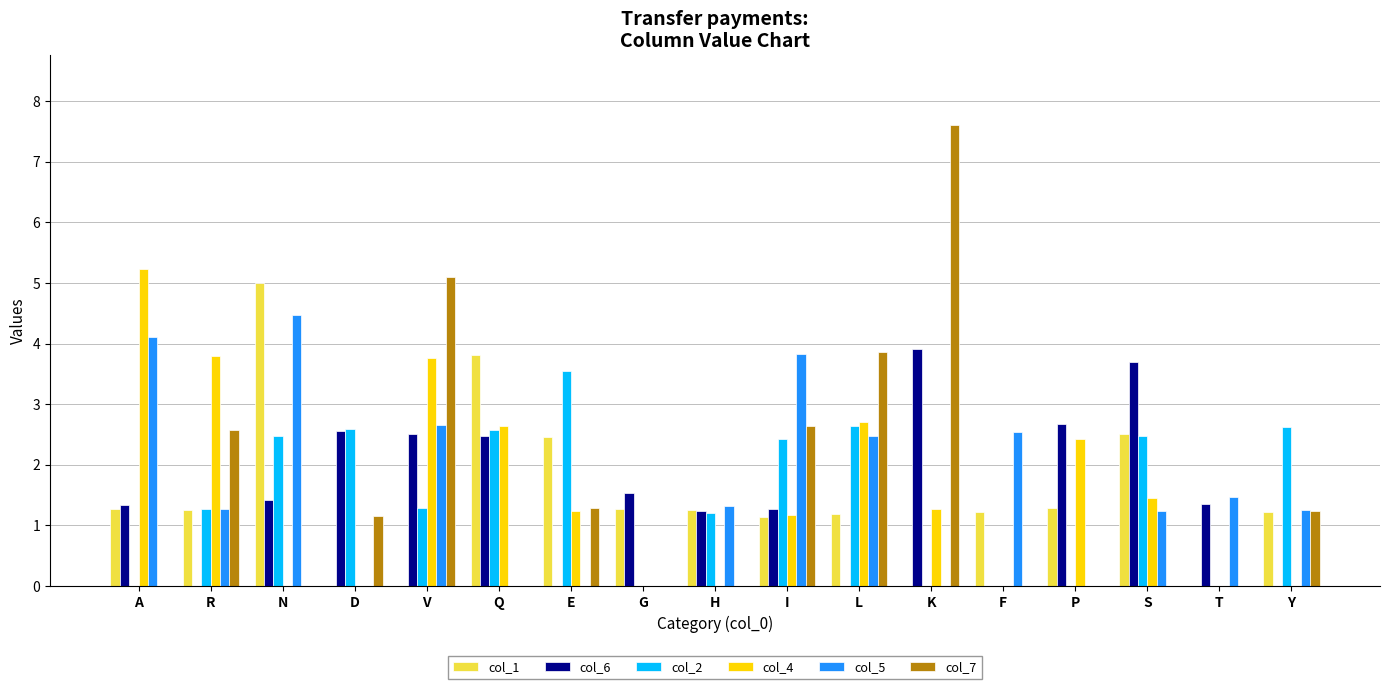

Does the chart contain stacked bars?

No